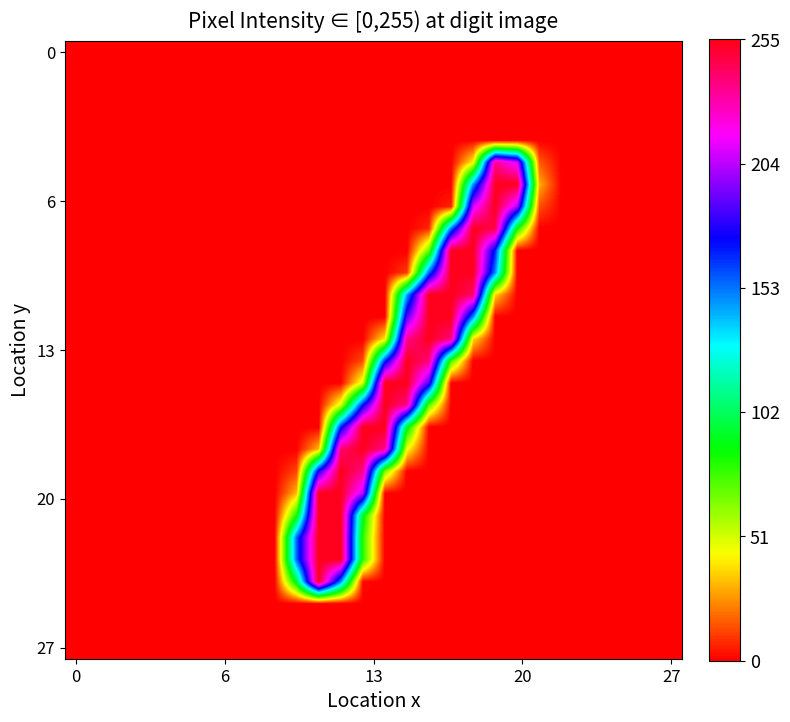

At which category is the sum across all series the highest?

12